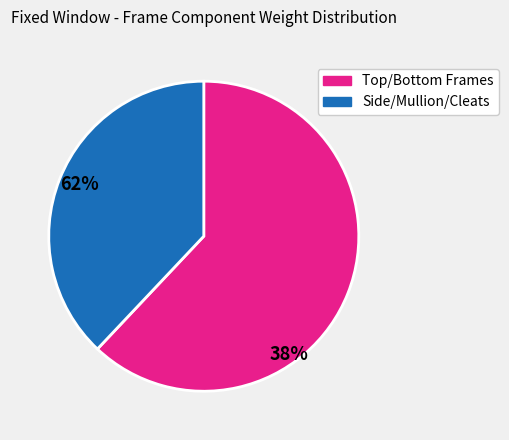

Is it true that Side/Mullion/Cleats is 38% of the pie?

True